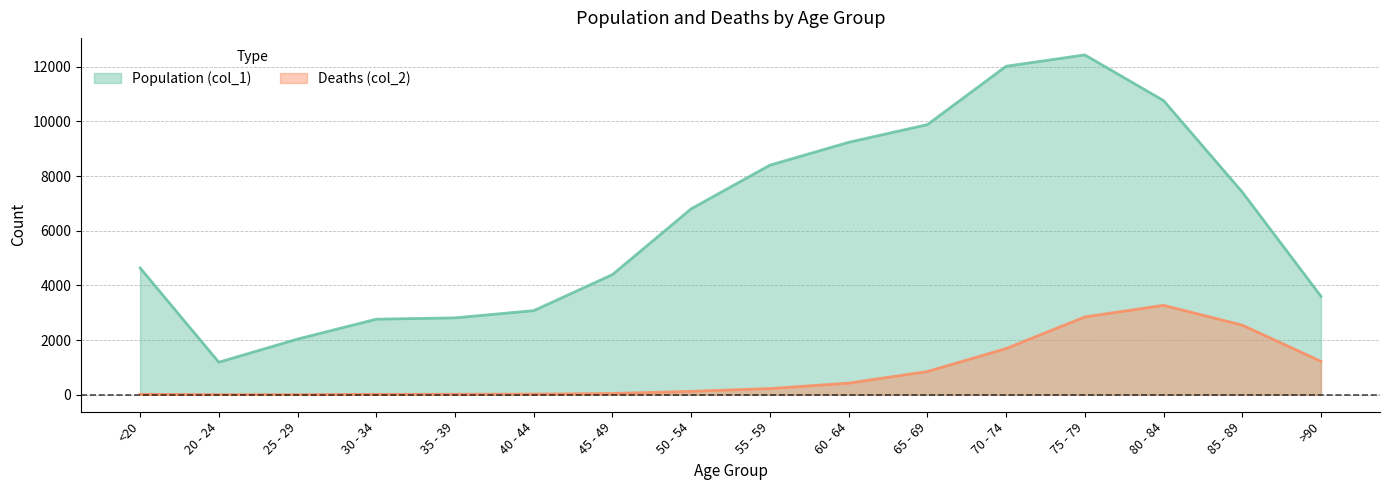

What is the lowest value of the Deaths (col_2) series?

3